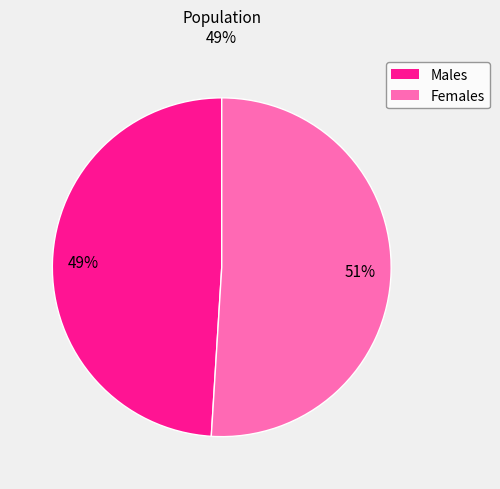

What is the largest slice in the pie chart?

Females